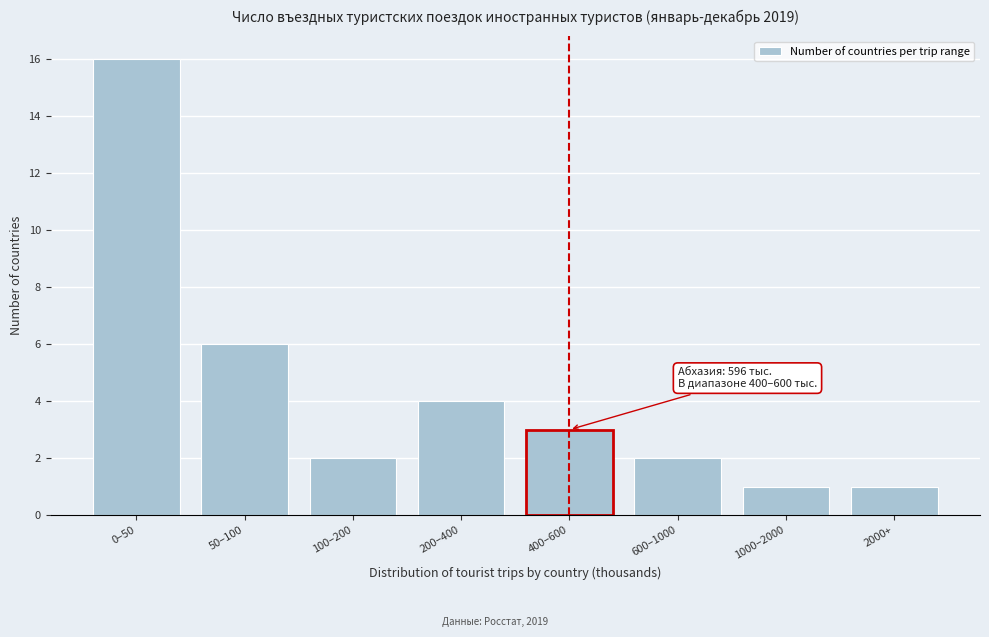

Reading left to right, extract all data points from this chart.

16	6	2	4	3	2	1	1